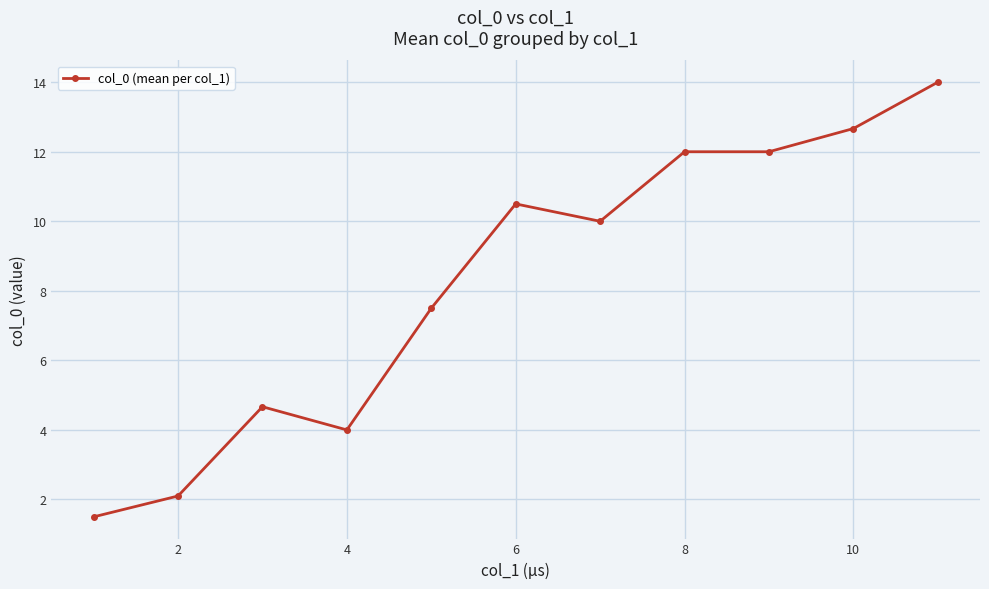

What is the smallest value displayed?

1.5